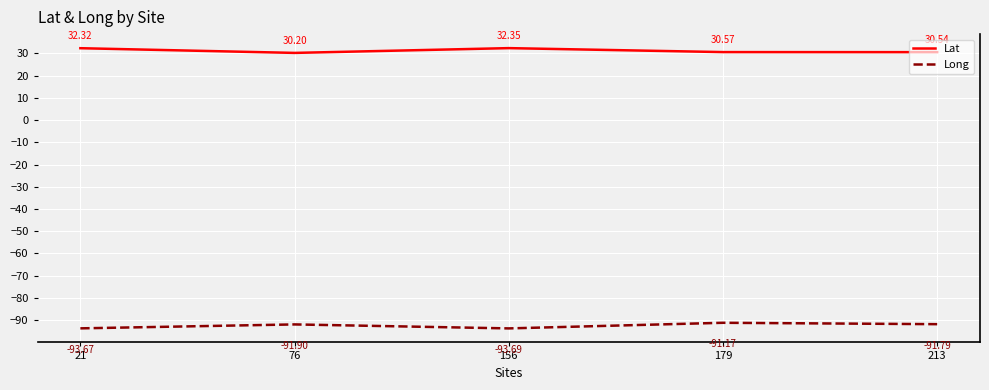

Does the chart have visible grid lines?

Yes